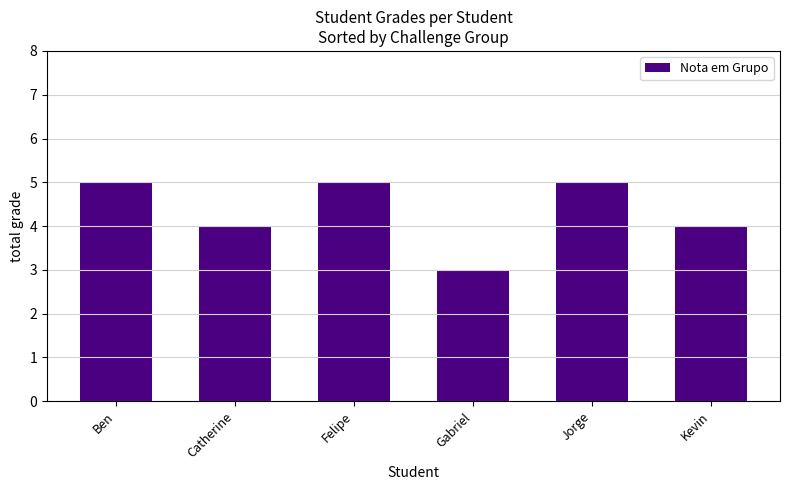

Reading left to right, transcribe all the data shown in this chart.

Ben=5	Catherine=4	Felipe=5	Gabriel=3	Jorge=5	Kevin=4